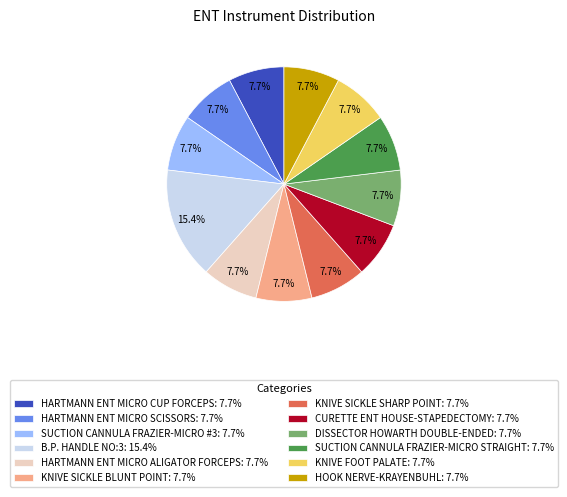

What percentage is the KNIVE SICKLE BLUNT POINT slice, to the nearest percent?

8%